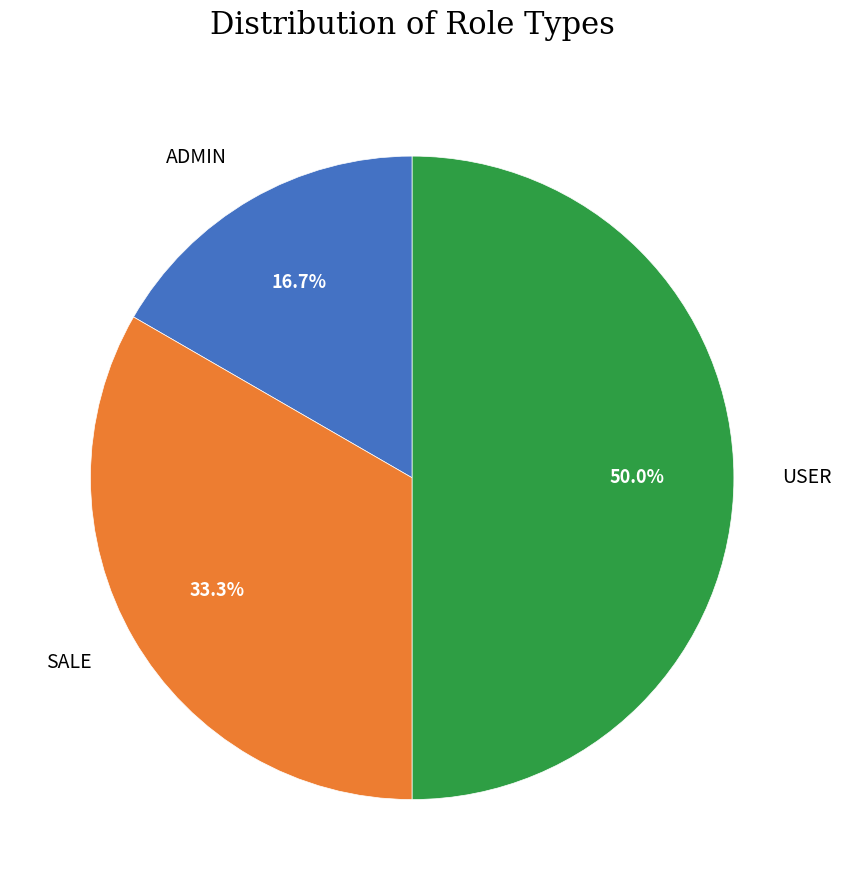

How much of the chart is everything except SALE?

66.7%